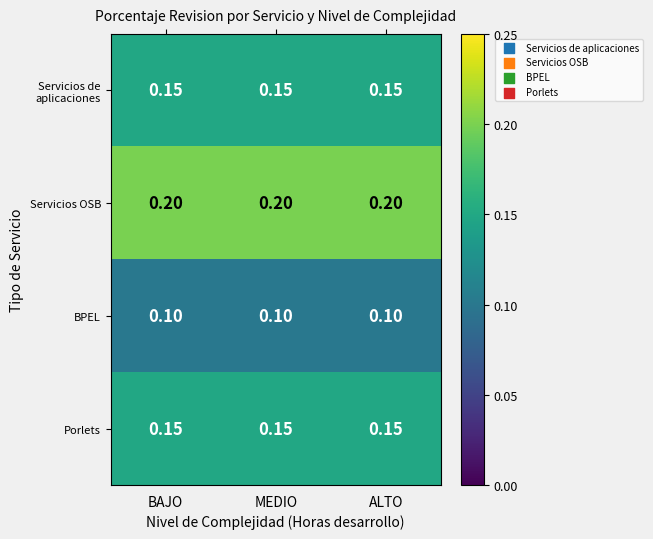

Which series has the largest total across all categories?

Servicios OSB